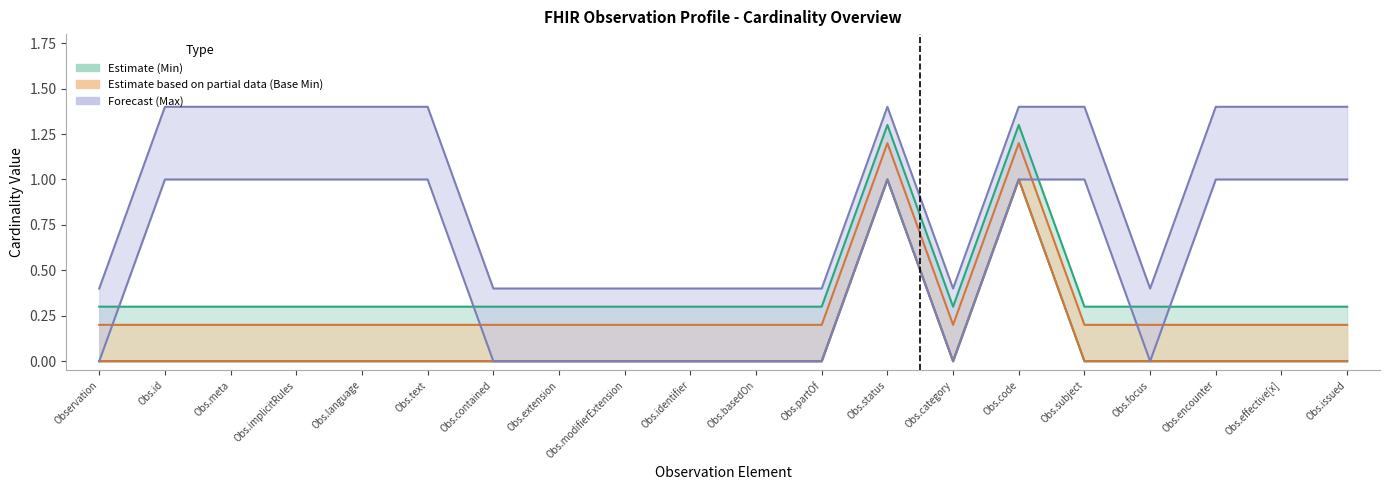

True or false: Estimate based on partial data (Base Min) and Estimate (Min) intersect in this chart.

False